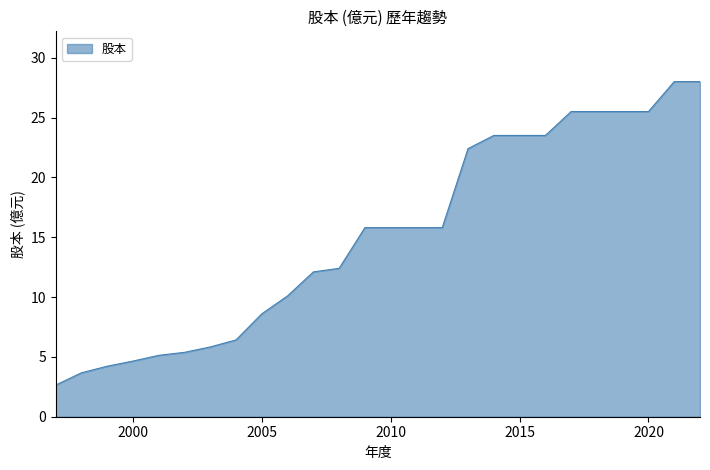

What is the greatest value displayed?

28.0